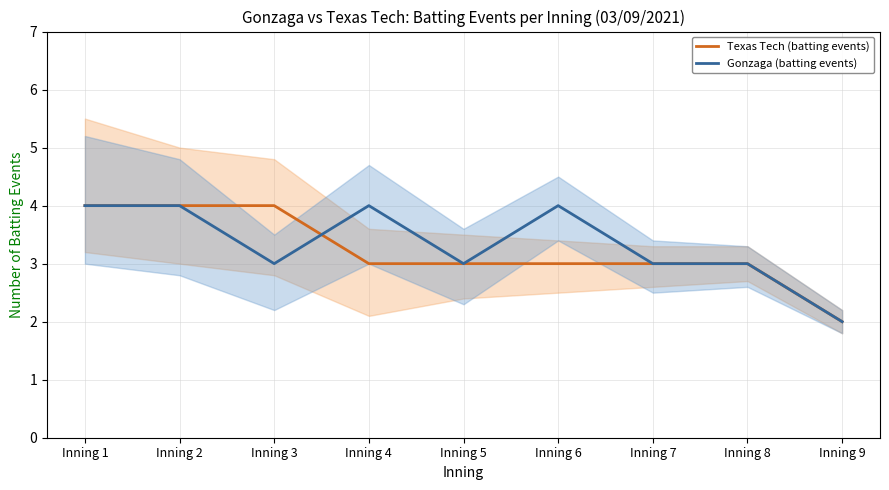

What is the greatest value displayed?

4